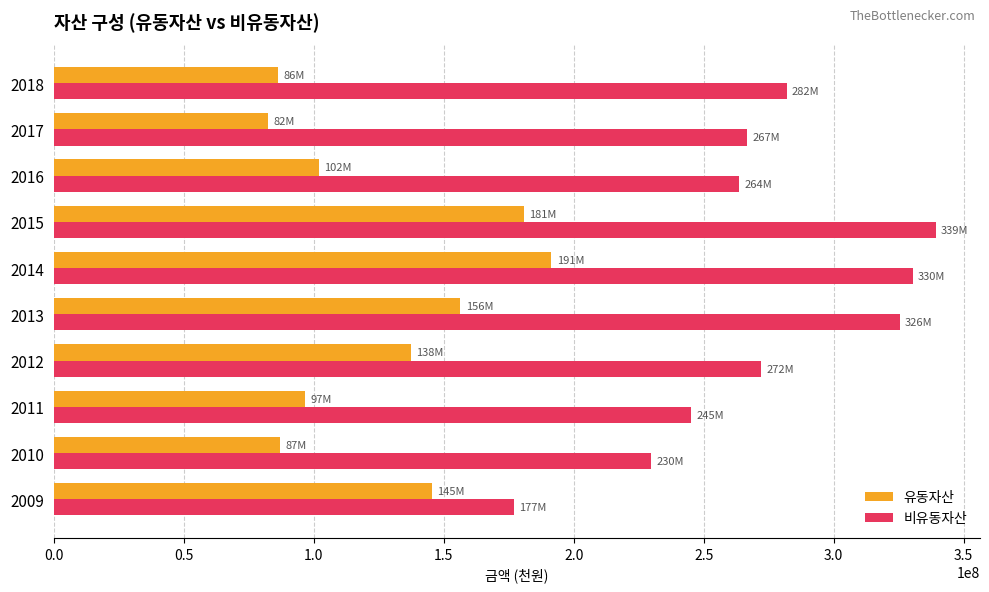

What is the greatest value displayed?

339332868